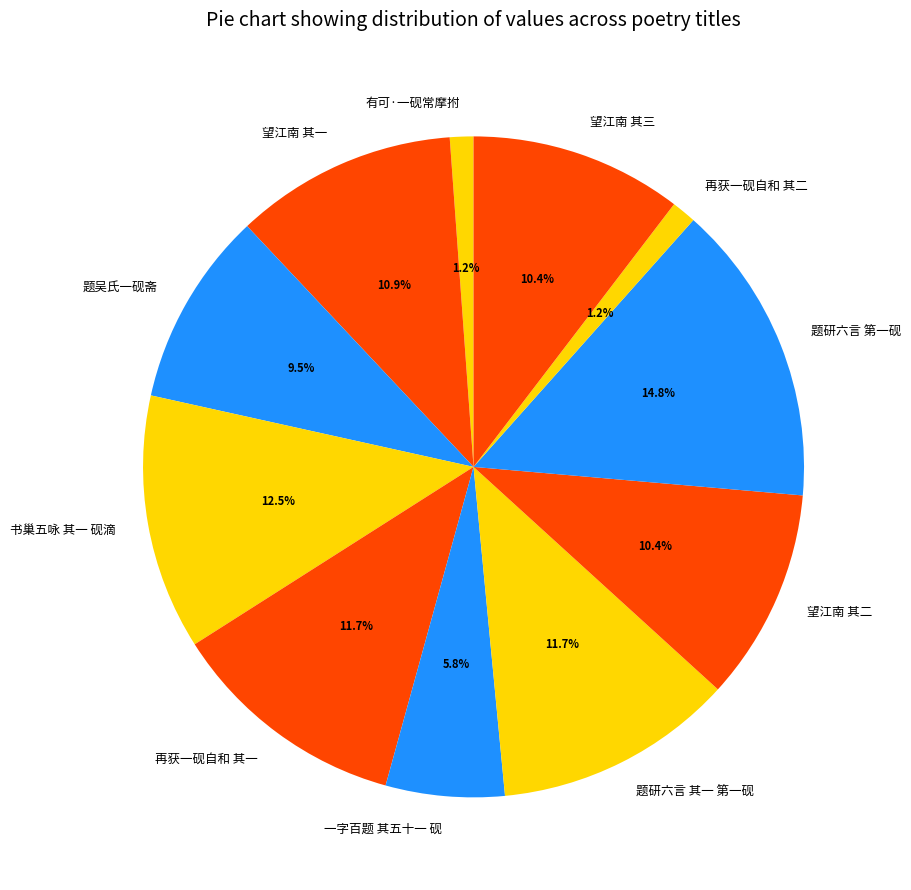

What is the largest slice in the pie chart?

题研六言 第一砚